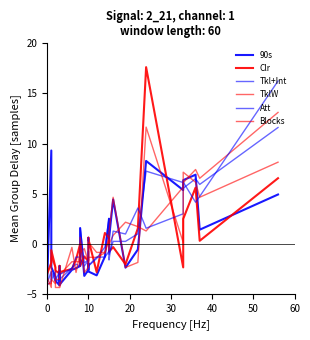

Which series has the largest total across all categories?

Blocks